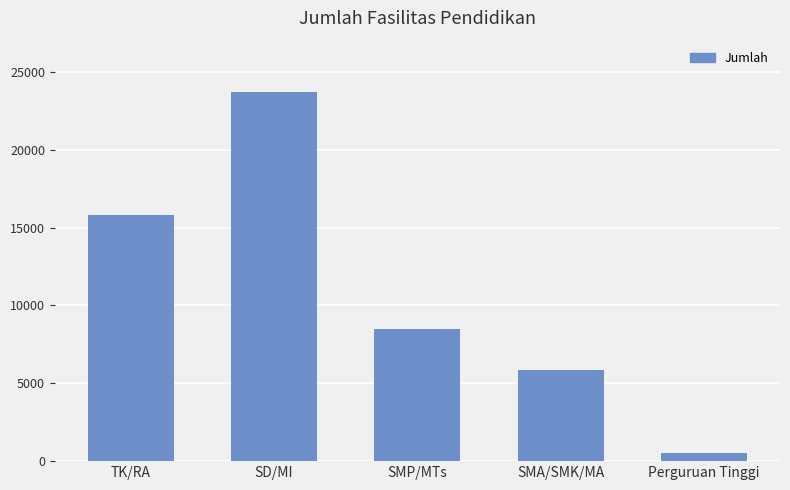

How many bars are there in total?

5